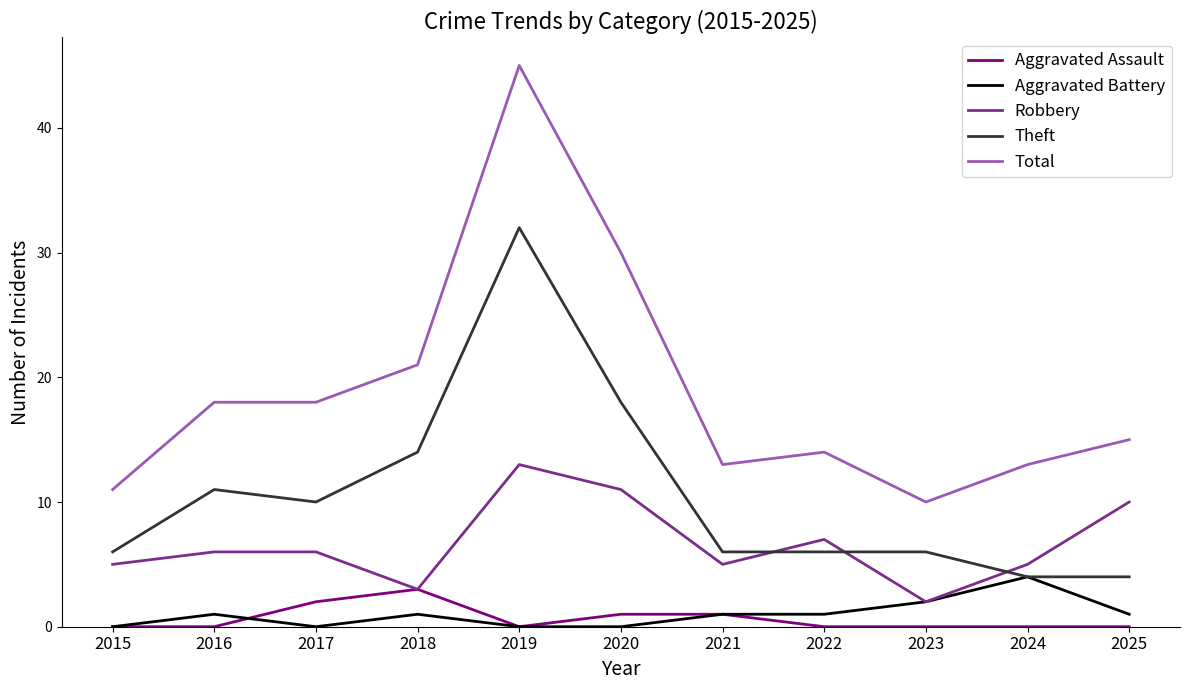

What is the difference between the second highest and minimum values in the Aggravated Assault series?

2